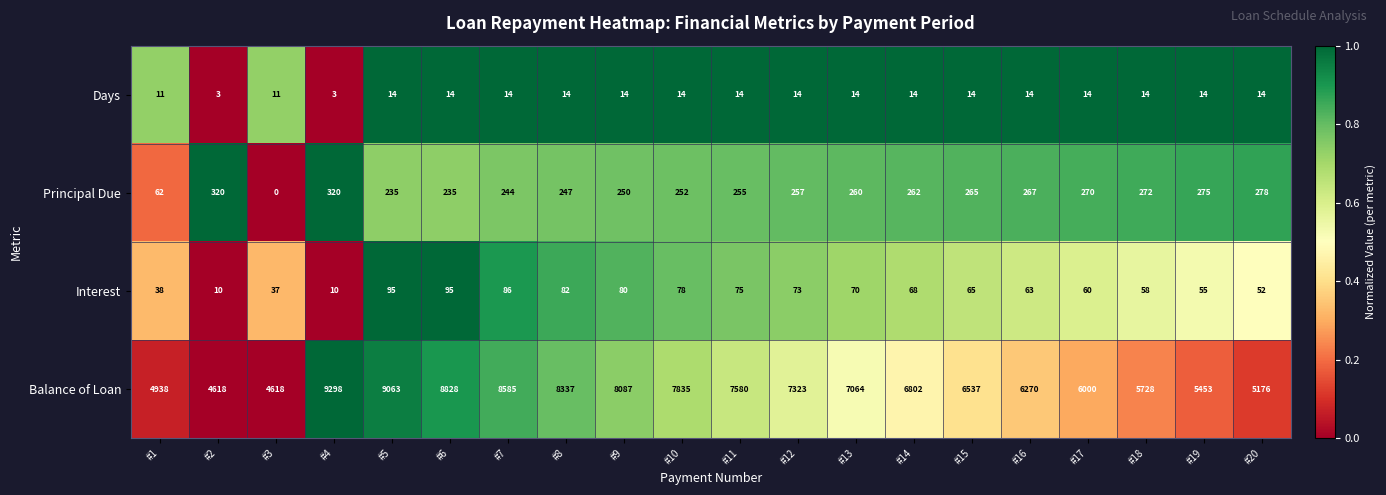

How many series are shown in this chart?

4